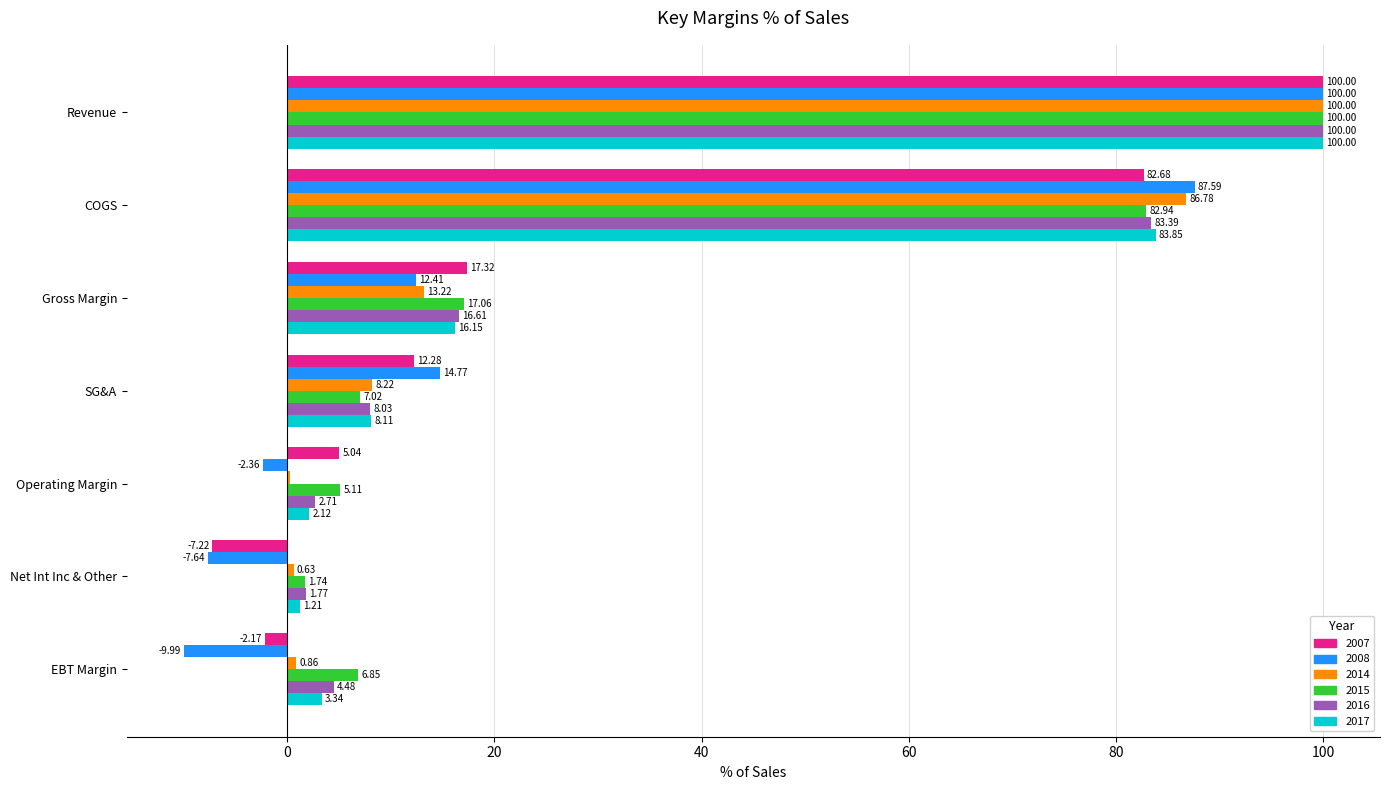

What is the sum of the 2017 values at SG&A and Revenue?

108.1